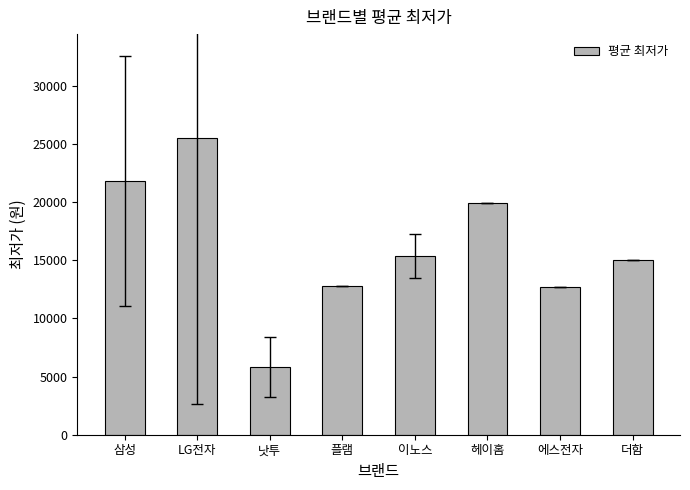

Does the chart contain any negative values?

No